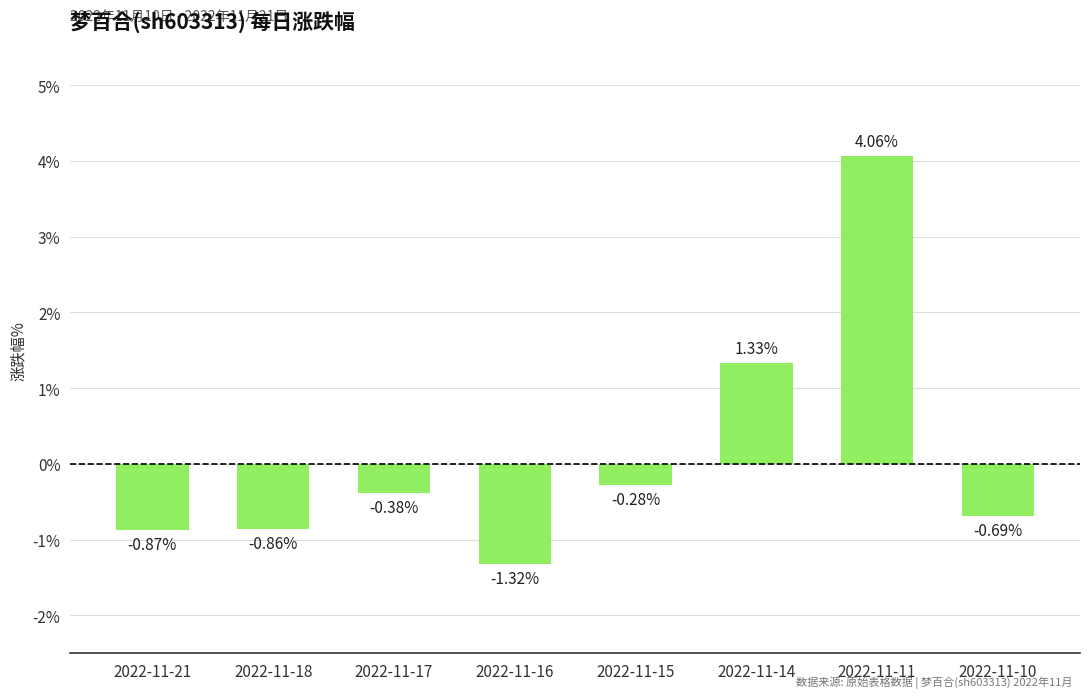

What is the change in value from 2022-11-17 to 2022-11-14?

+1.7